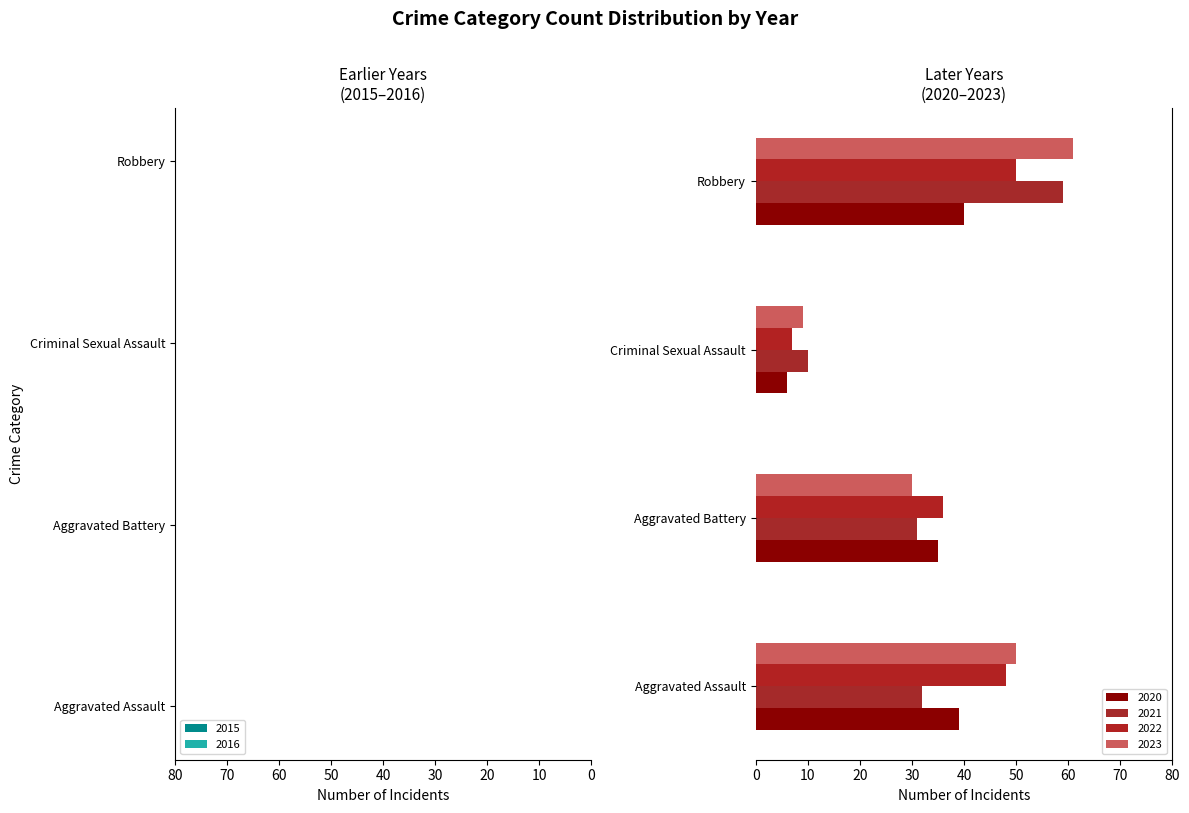

How many values in the 2016 series exceed -32?

1